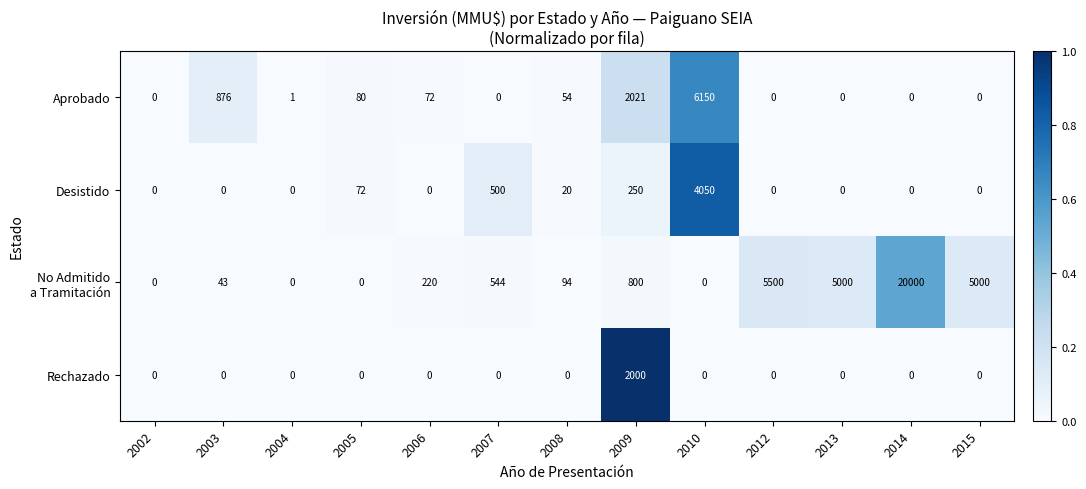

Where is Desistido nearest to the value 2025?

2007